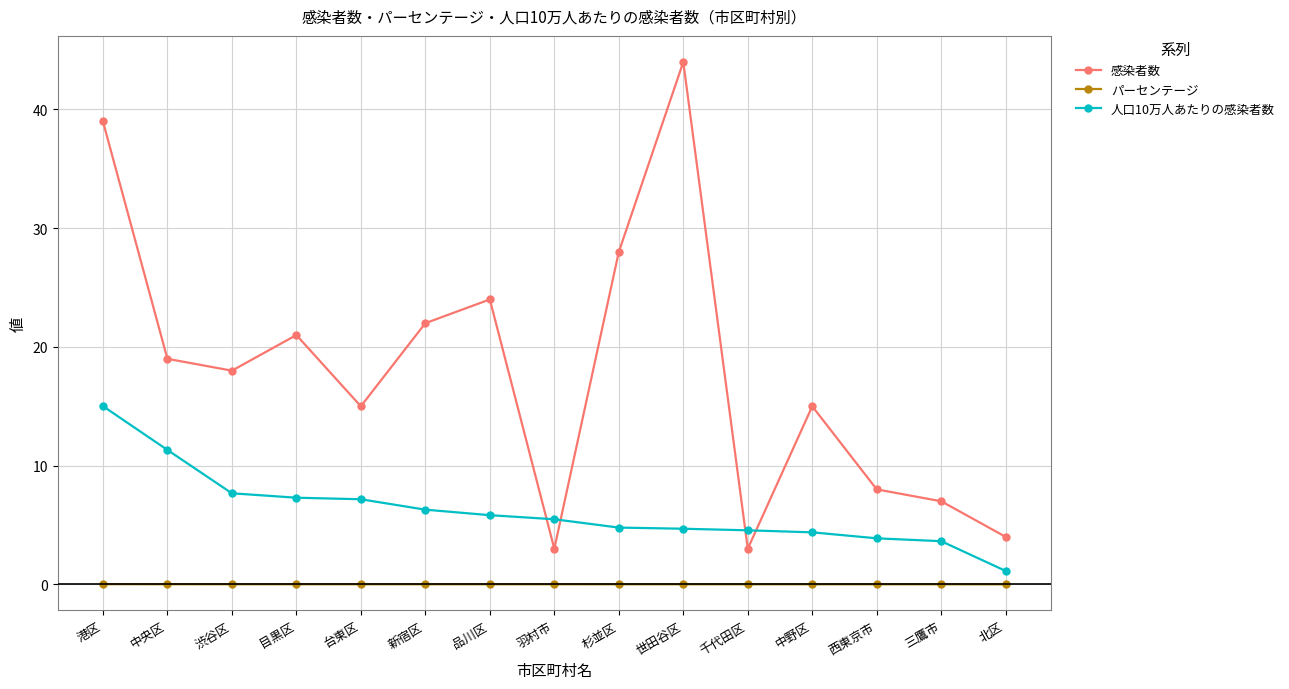

Which series has the widest spread of values?

感染者数